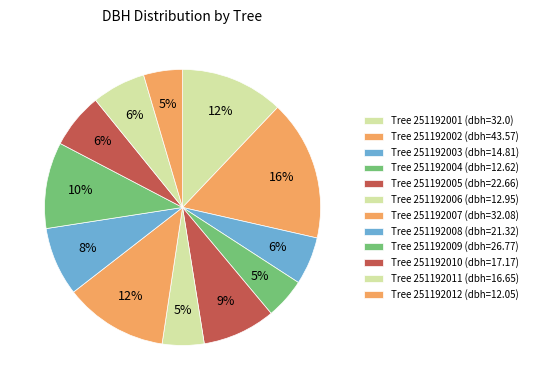

How many segments does this pie chart have?

12